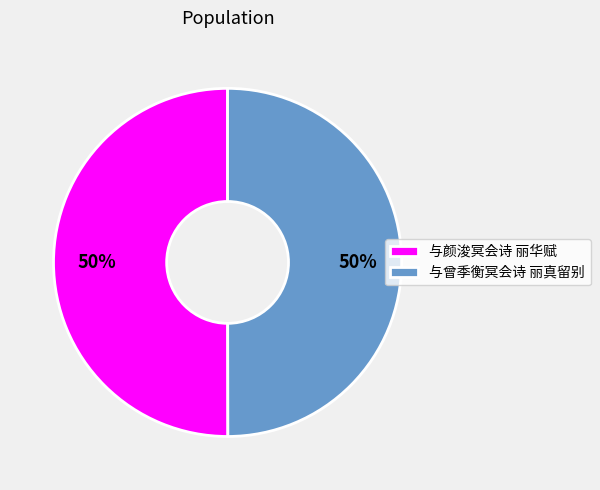

What percentage is the 与颜浚冥会诗 丽华赋 slice, to the nearest percent?

50%